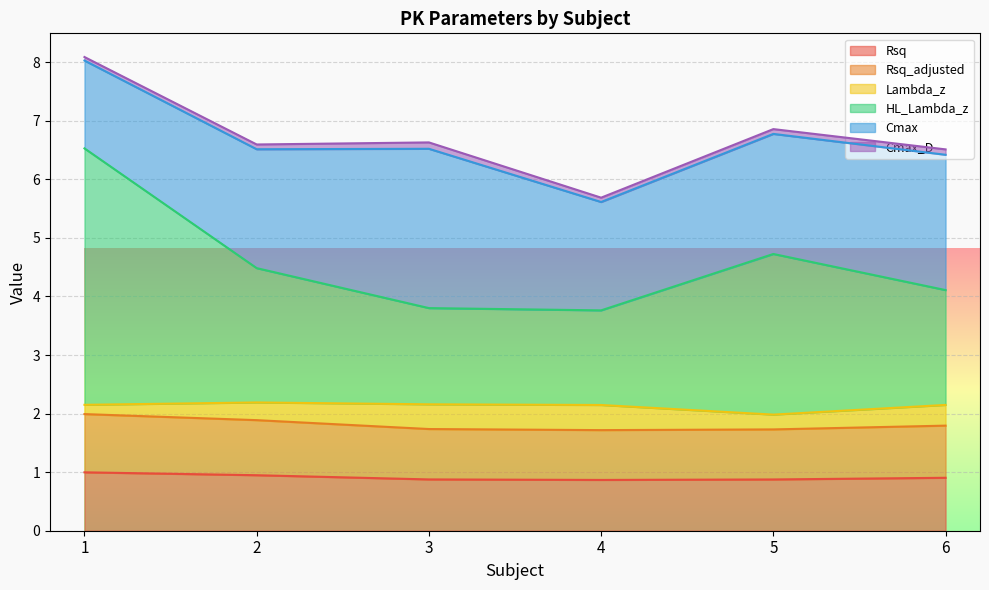

At how many categories does at least one series exceed 2?

6